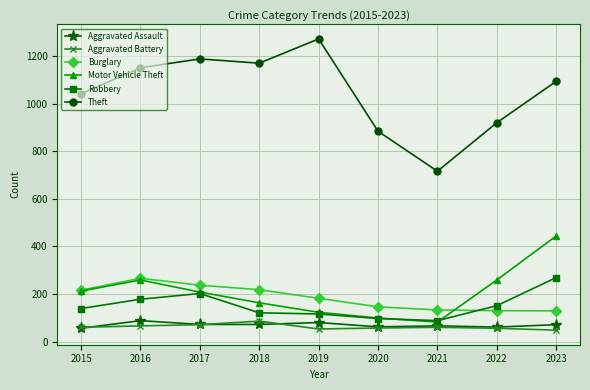

How many interior local peaks does the Motor Vehicle Theft series have?

1